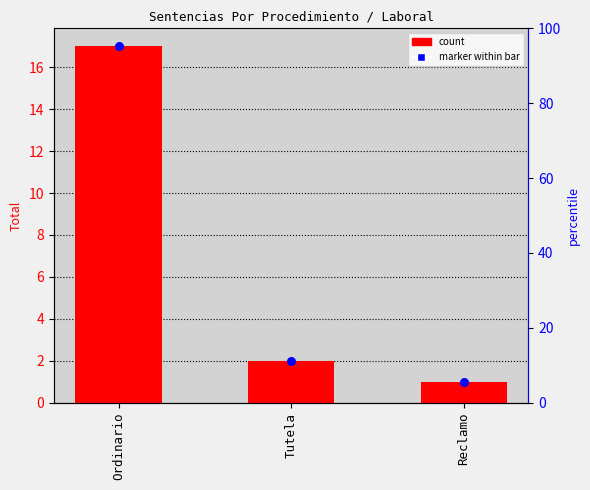

At which category is the sum across all series the highest?

Ordinario